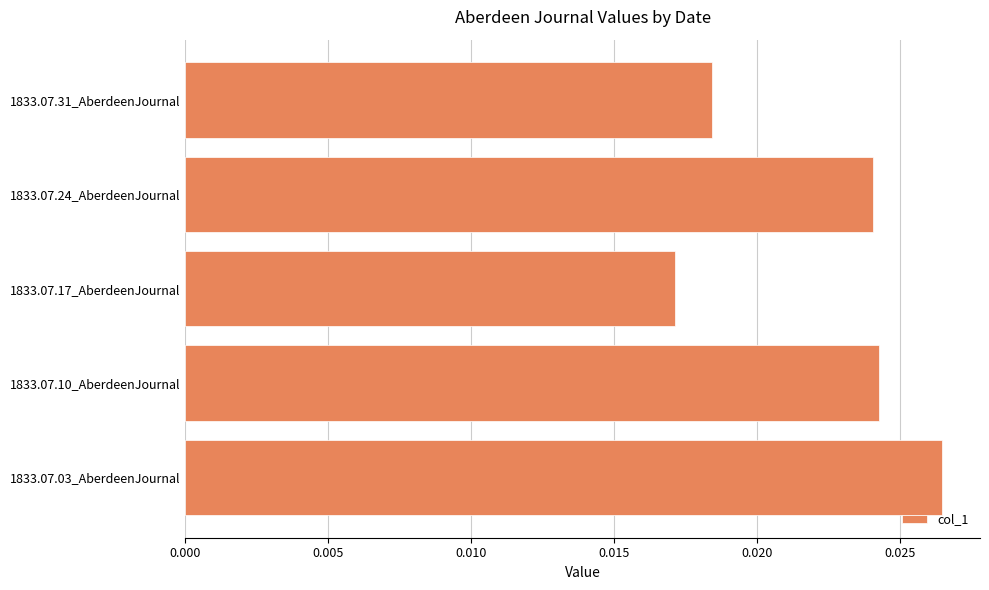

Rank the categories by value from highest to lowest.

1833.07.03_AberdeenJournal, 1833.07.10_AberdeenJournal, 1833.07.24_AberdeenJournal, 1833.07.31_AberdeenJournal, 1833.07.17_AberdeenJournal